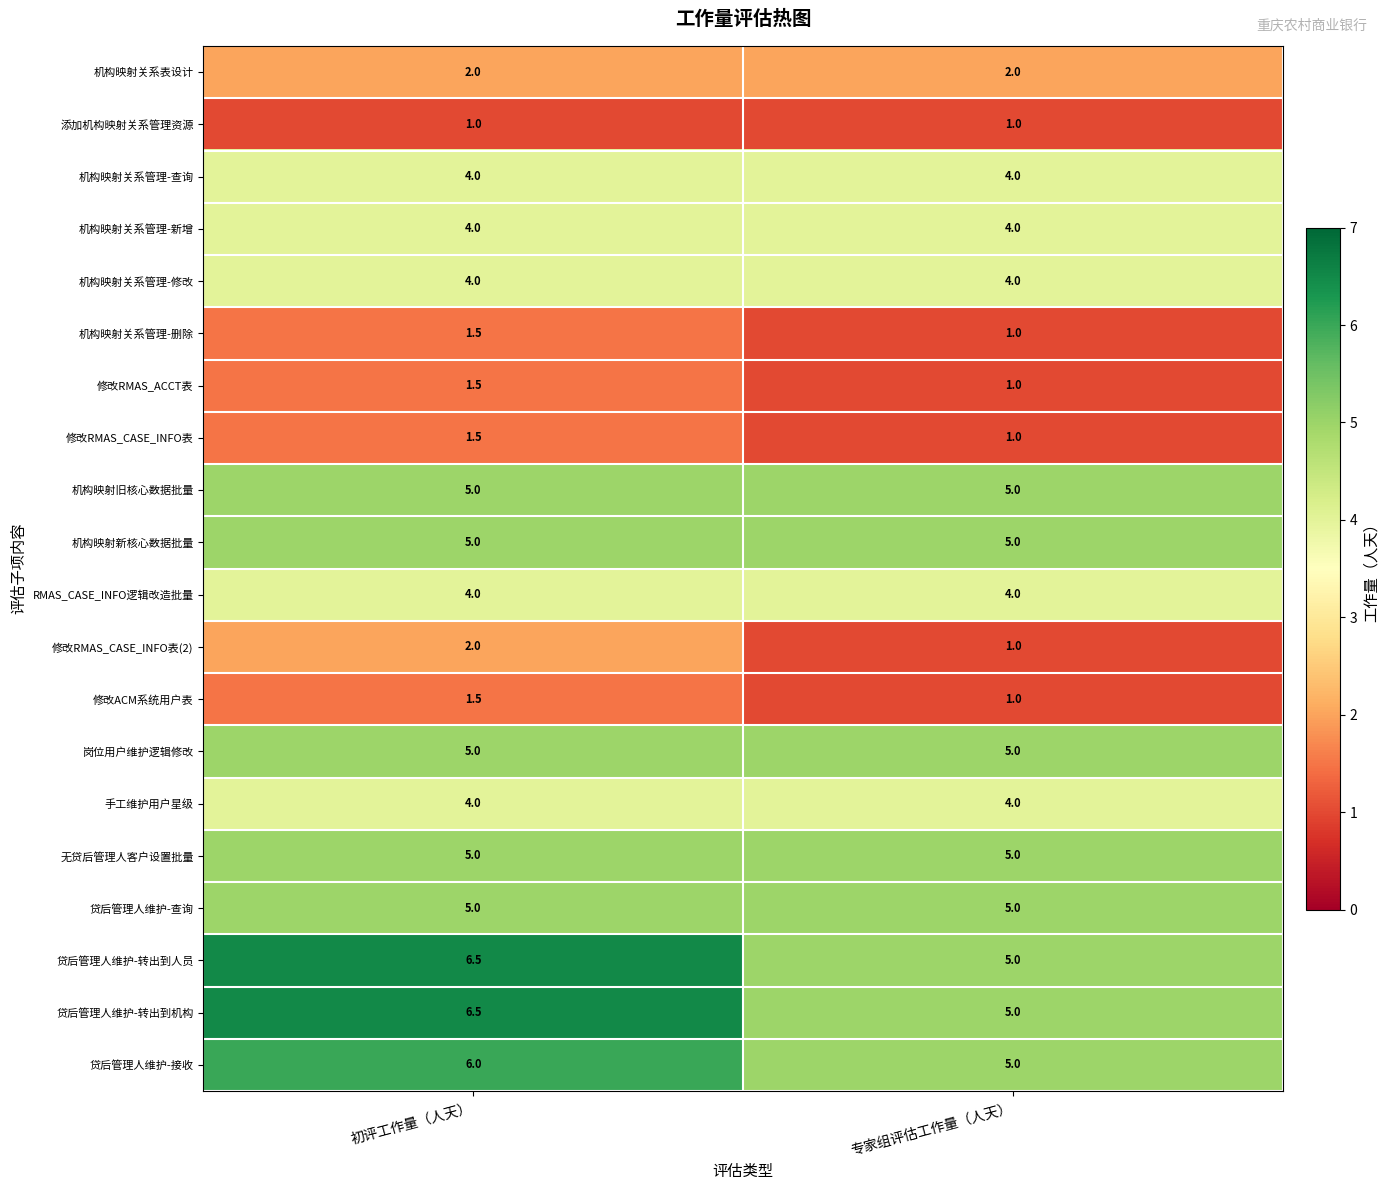

Read the 机构映射关系管理-修改 value at 专家组评估工作量（人天）.

4.0